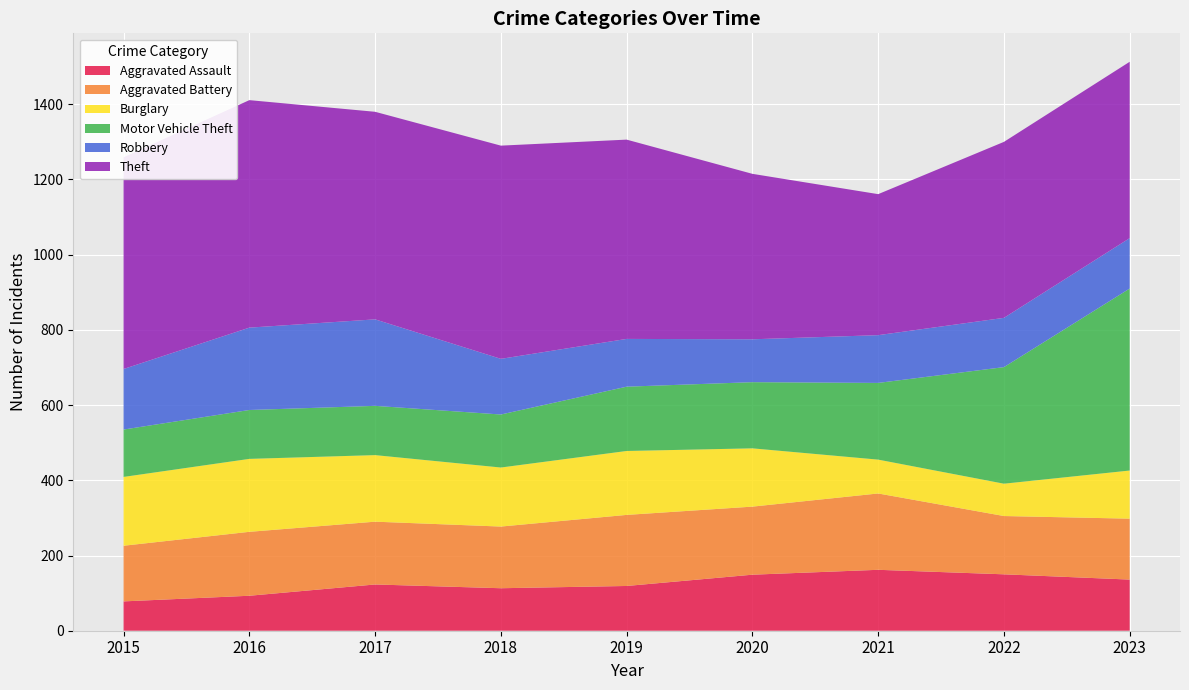

Reading left to right, extract all data points from this chart.

Aggravated Assault: 78	93	123	113	119	149	162	150	136
Aggravated Battery: 148	170	167	164	189	181	203	155	162
Burglary: 183	194	177	157	170	155	90	86	128
Motor Vehicle Theft: 126	130	131	141	171	176	204	310	484
Robbery: 161	219	230	148	127	114	127	131	134
Theft: 563	605	552	567	530	440	375	468	469